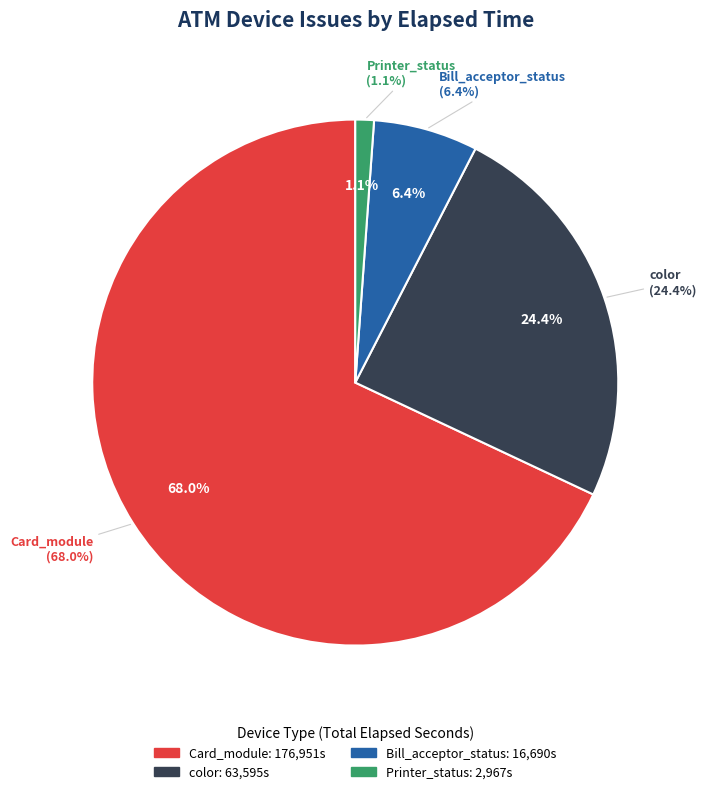

Which slice is the largest?

Card_module